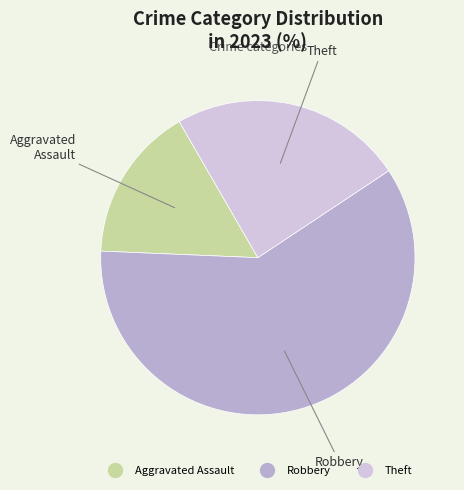

Which category has the smallest portion of the pie?

Aggravated Assault